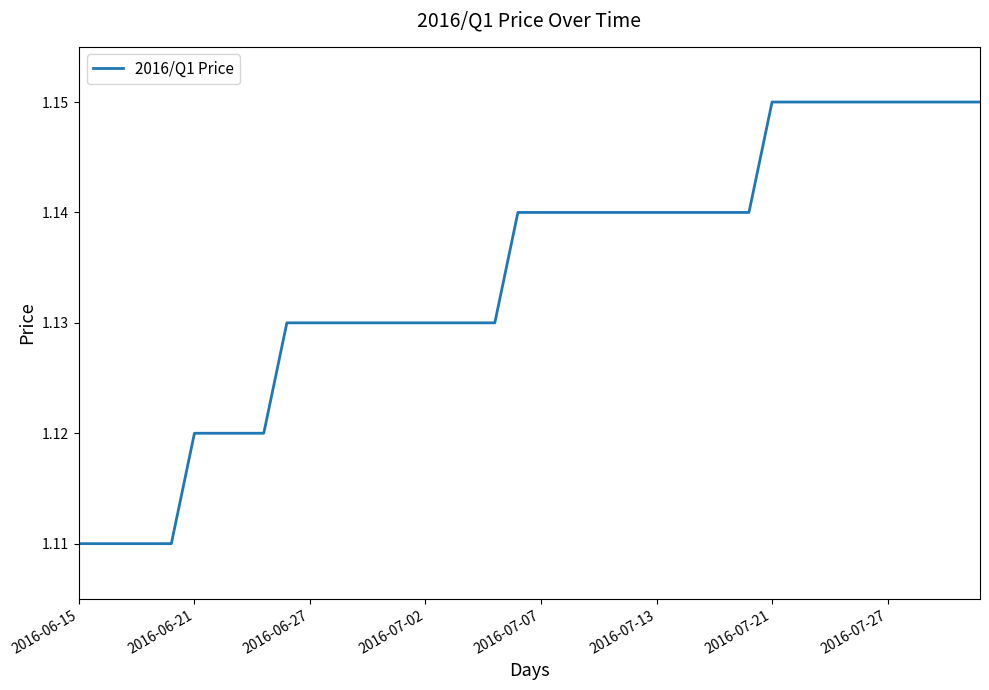

Which category has the lowest value across all series?

2016-06-15